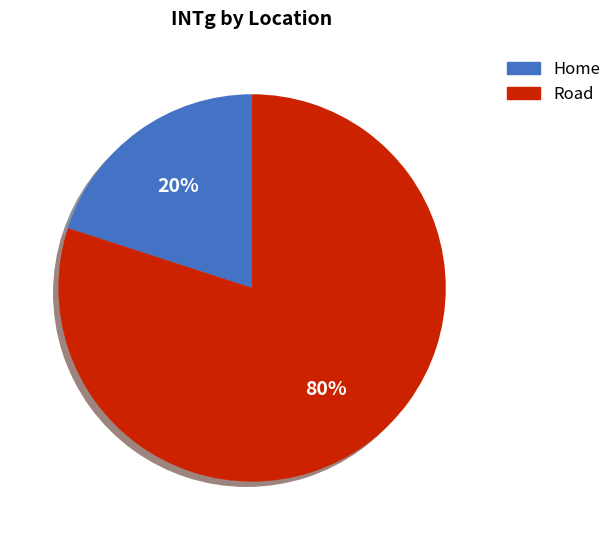

Which slice is the largest?

Road